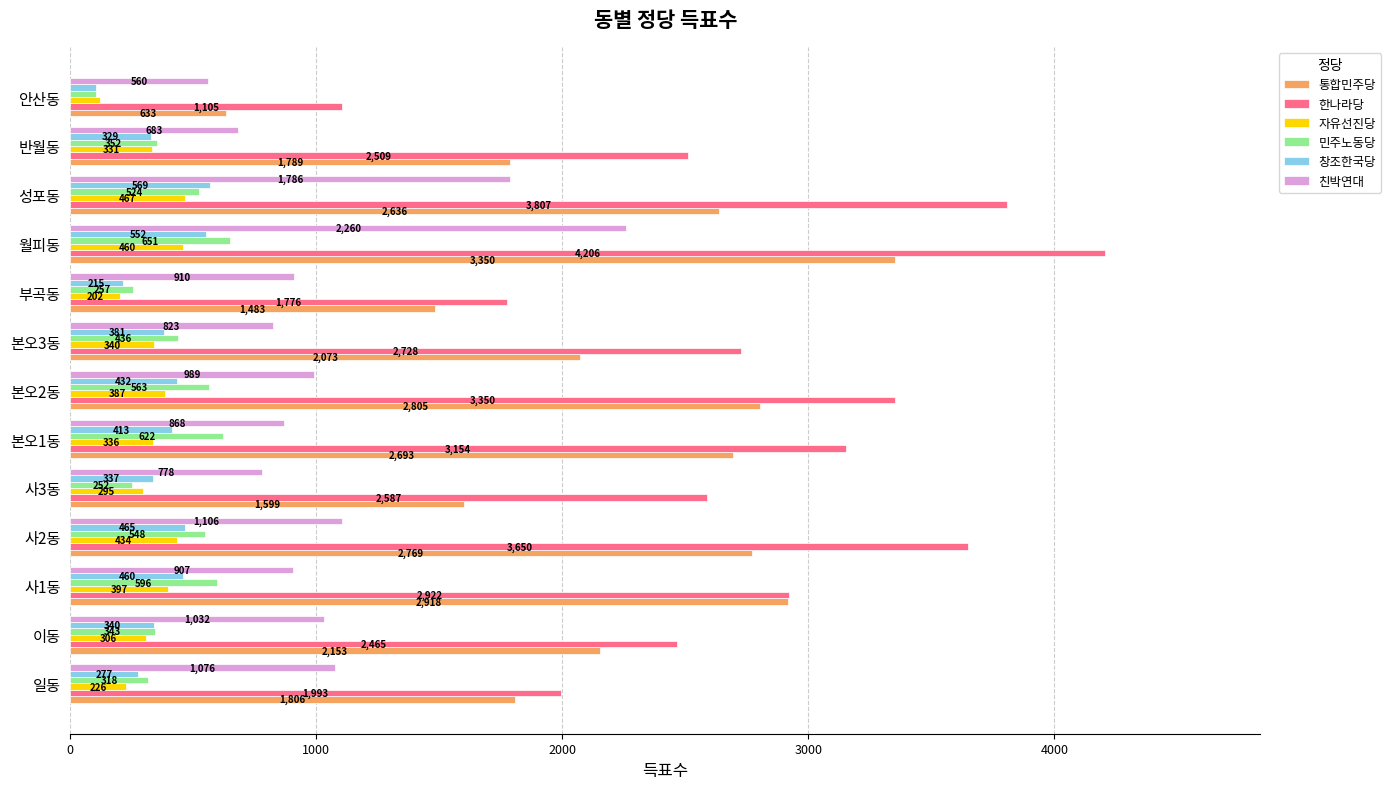

Rank the series by their maximum value, from highest to lowest.

한나라당, 통합민주당, 친박연대, 민주노동당, 창조한국당, 자유선진당